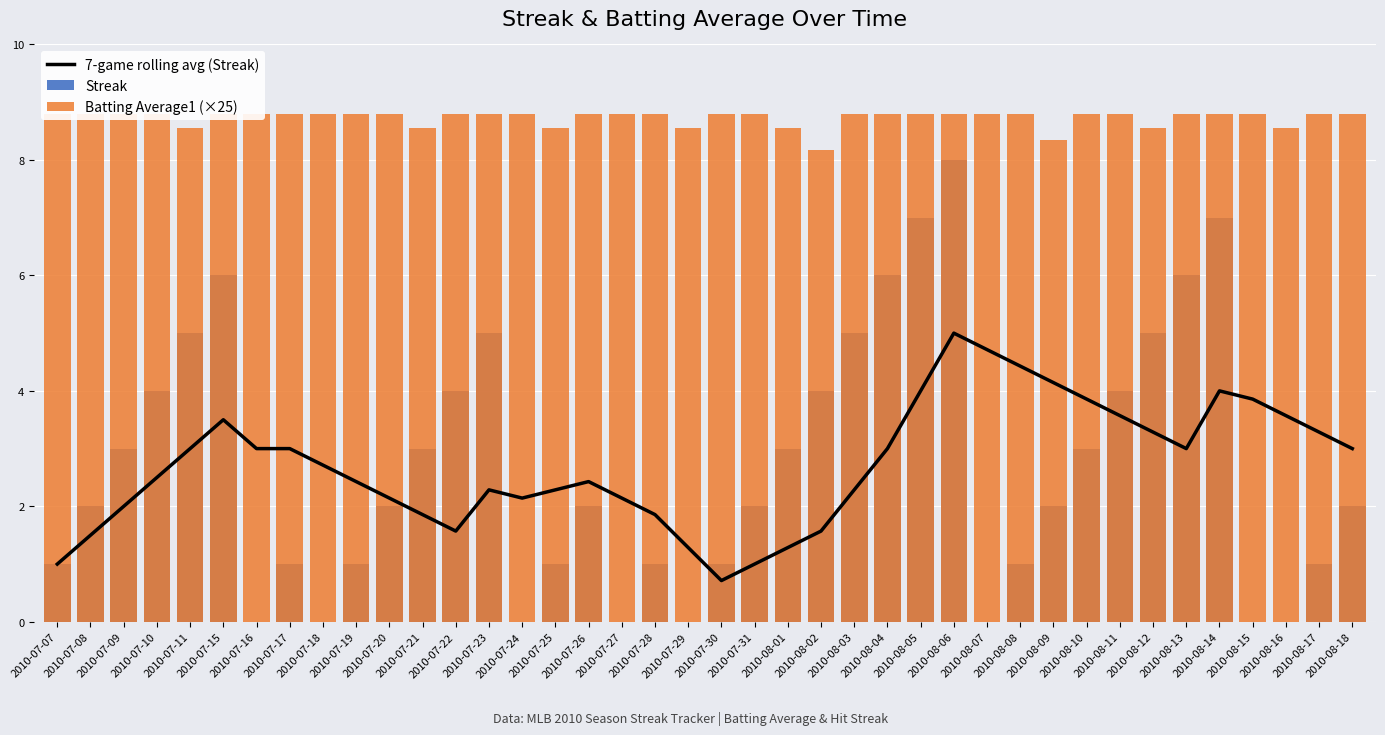

What is the average value of the Batting Average1 (×25) series?

8.7